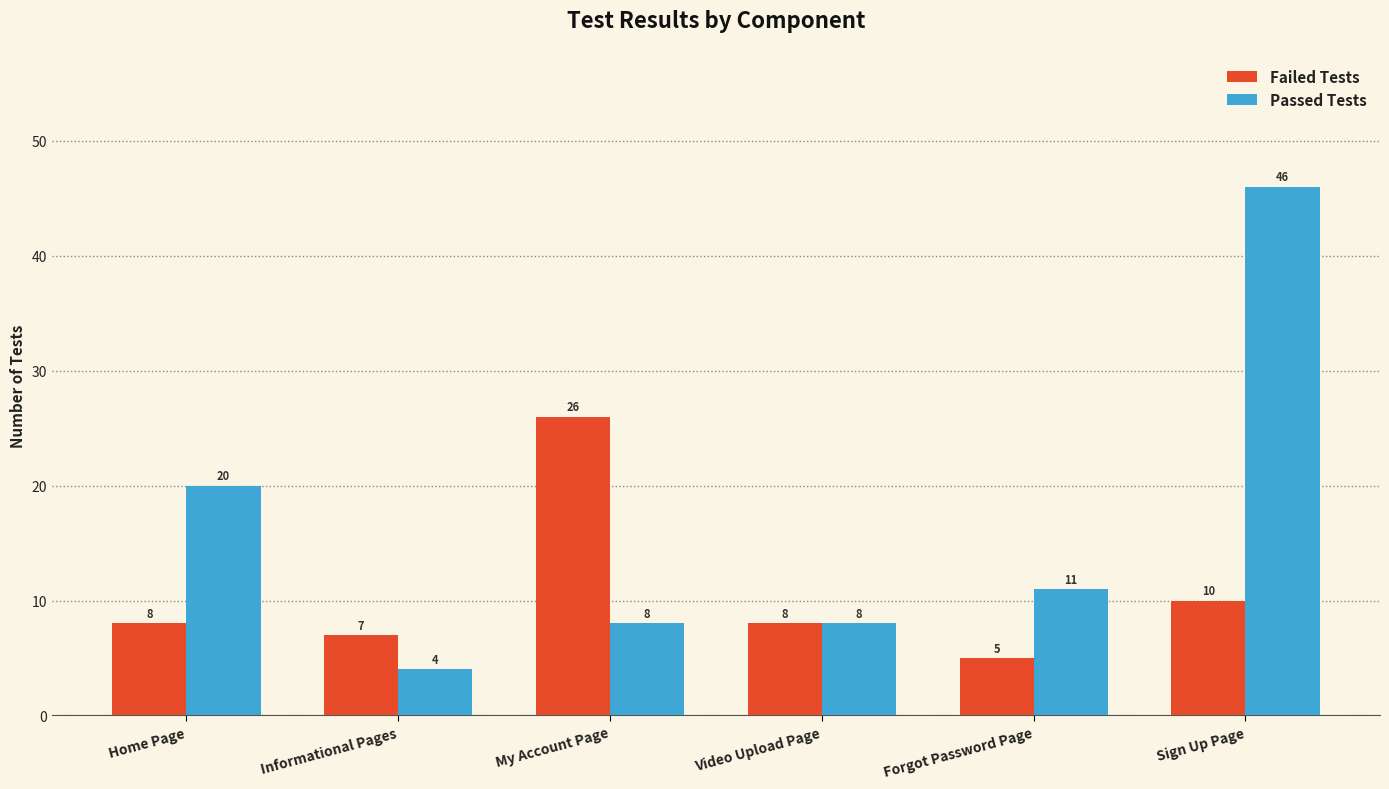

At how many categories does at least one series exceed 27?

1